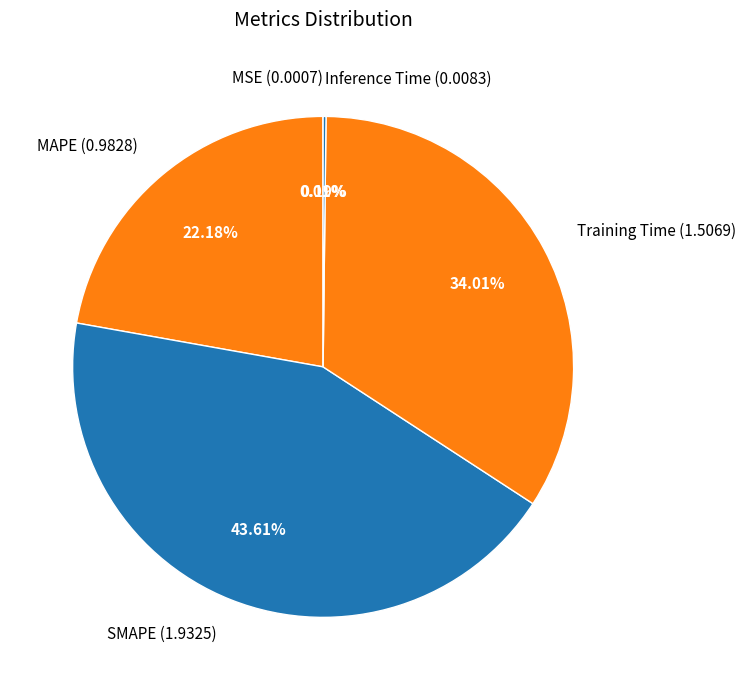

Is there any slice that represents more than half of the pie?

No